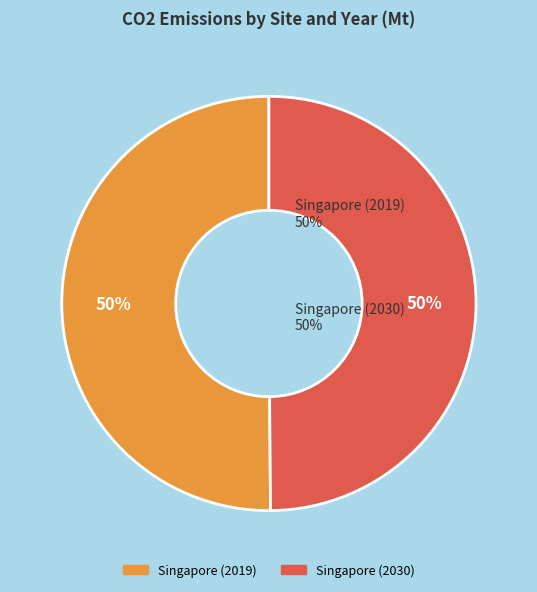

Do Singapore (2019) and Singapore (2030) together represent more than half of the pie?

Yes